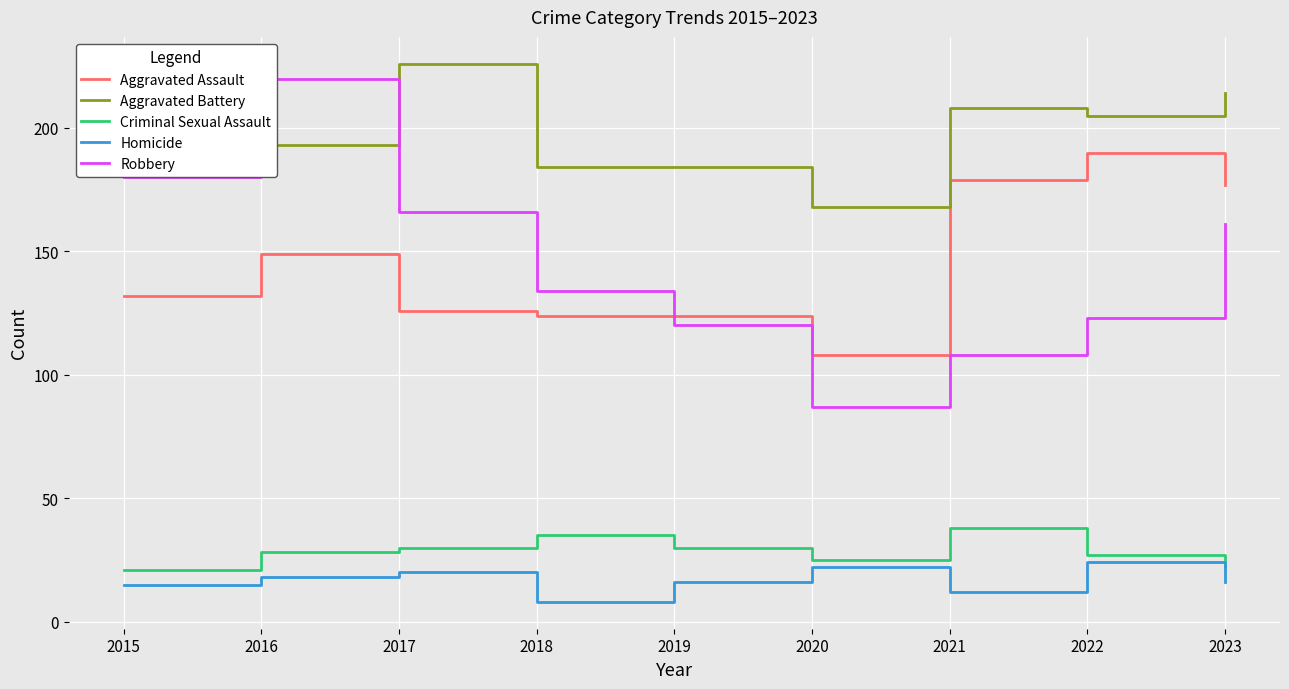

Which series changed the most between 2019 and 2020?

Robbery